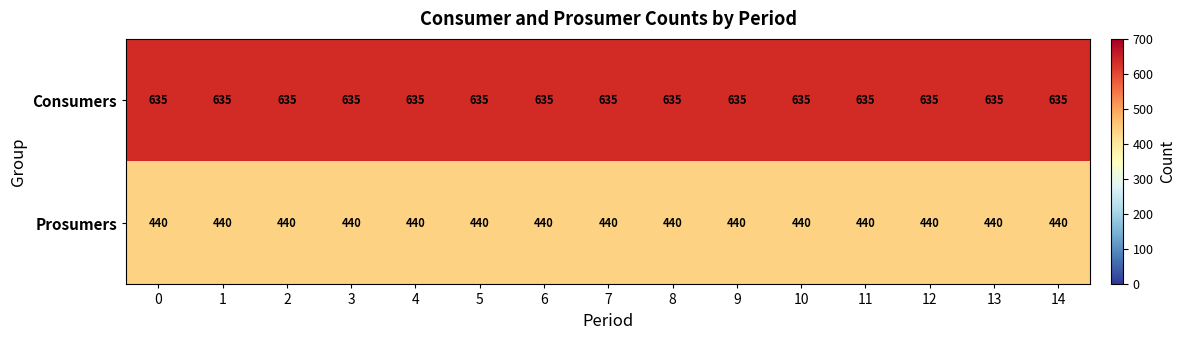

Is it true that Consumers equals 635 at 3?

True